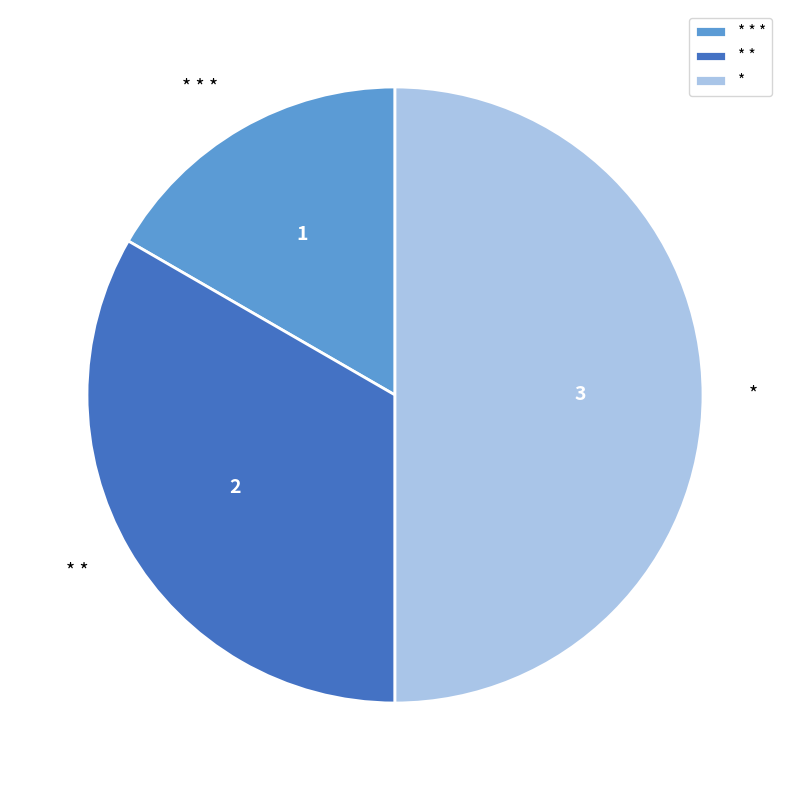

True or false: * * * accounts for 17% of the total.

True